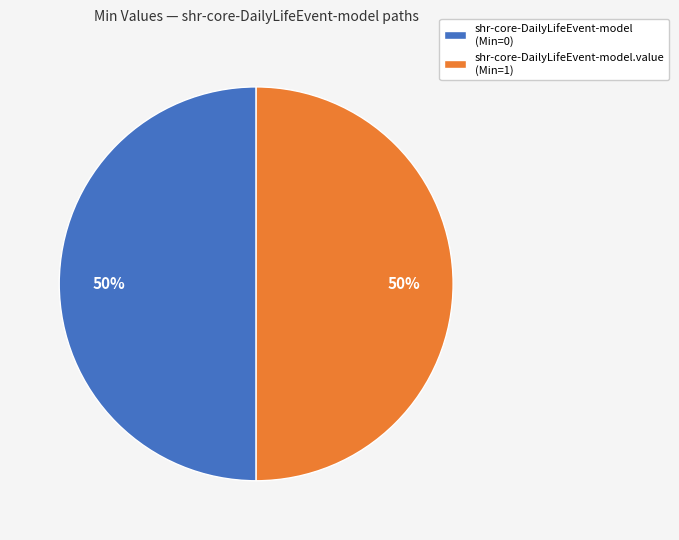

To the nearest percent, what is the average slice percentage?

50%